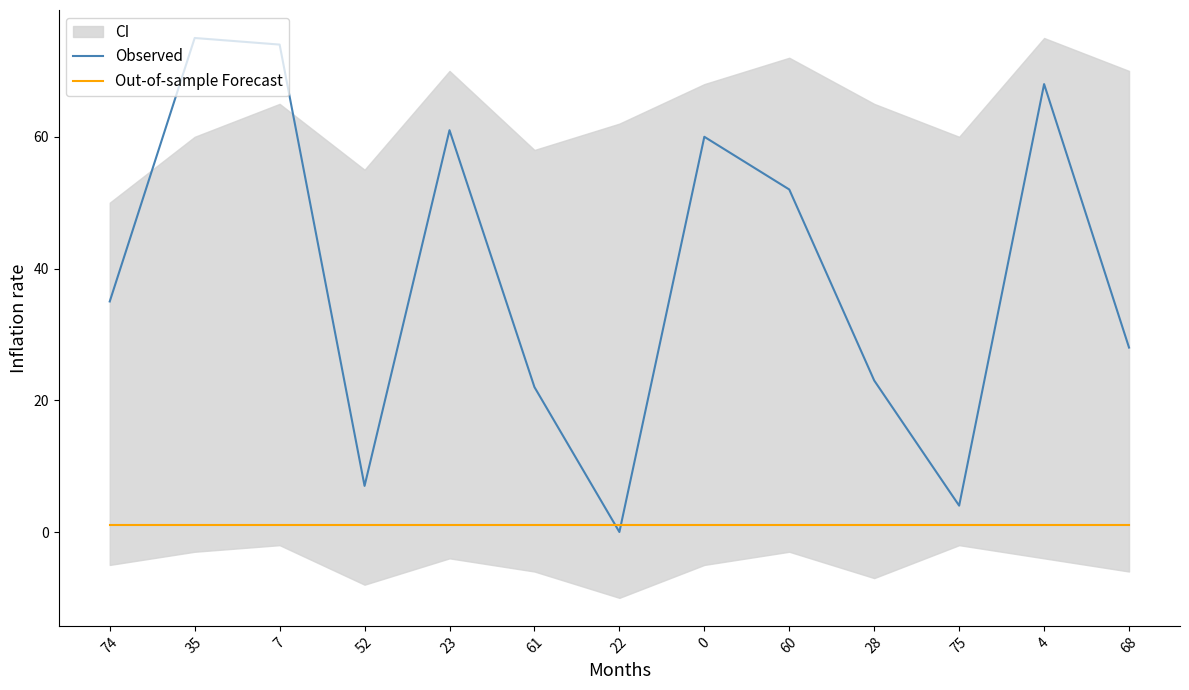

True or false: Out-of-sample Forecast has more than 0 points higher than both neighbors.

False